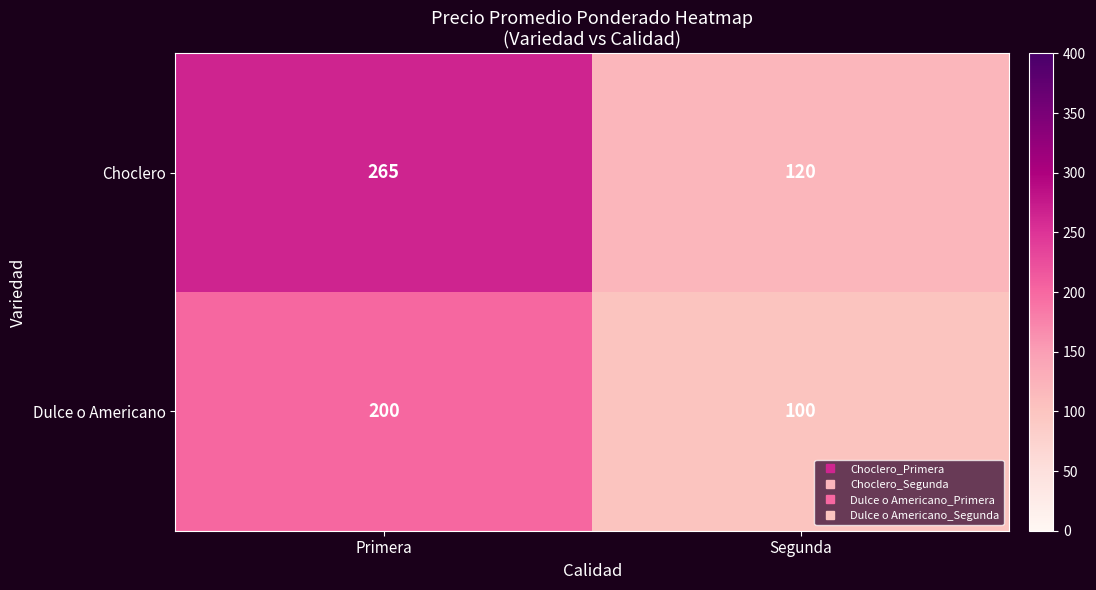

How many data points does each series have?

2